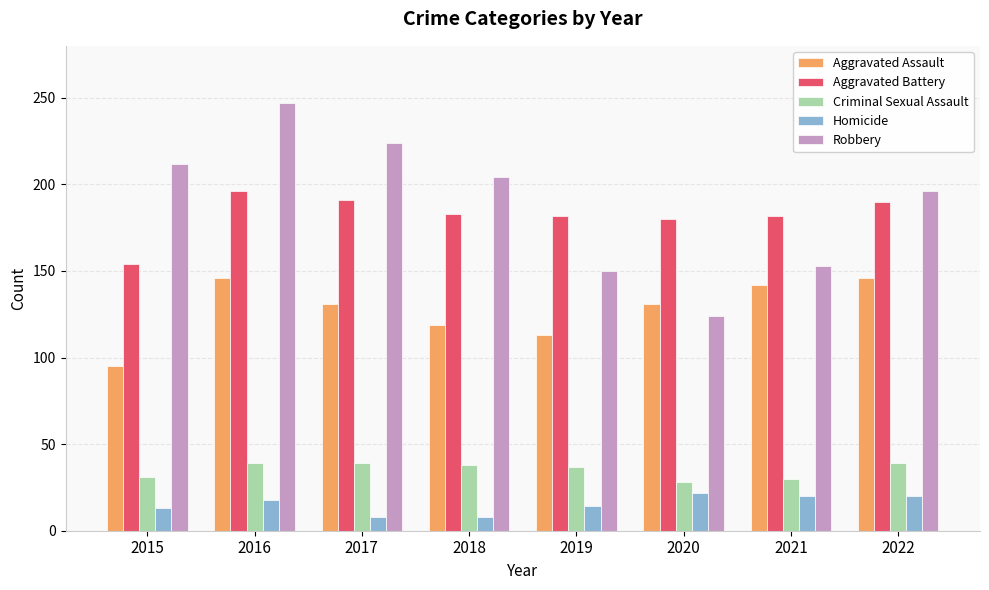

How many categories are shown in the chart?

8